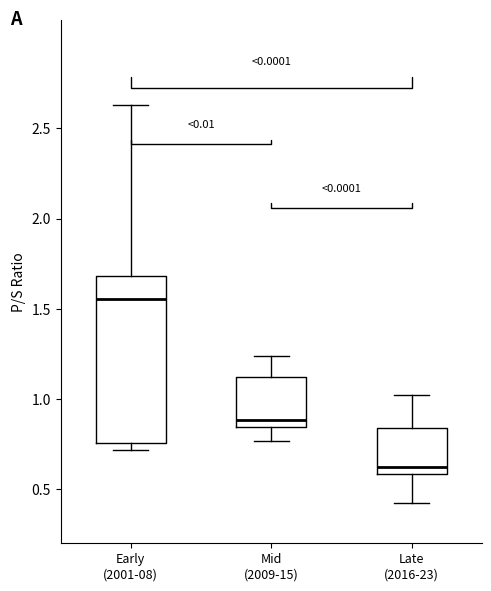

Reading left to right, transcribe this box plot: for each box, give where its median line is, the range the box spans, and where its two whiskers end, as read against the y-axis. The values are not printed on the chart, so give them approximately, as read against the axis.

Early (2001-08): median 1.55, box 0.75 to 1.70, whiskers 0.70 to 2.65
Mid (2009-15): median 0.90, box 0.85 to 1.10, whiskers 0.75 to 1.25
Late (2016-23): median 0.60 (just above the box's lower edge), box 0.60 to 0.85, whiskers 0.45 to 1.00